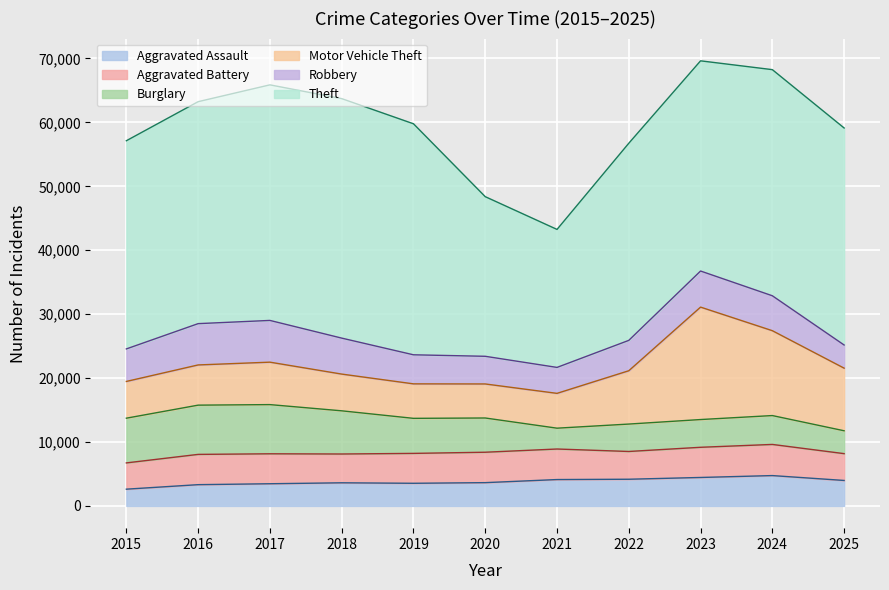

Reading left to right, list all the values displayed in this chart.

Aggravated Assault: 2015=2619	2016=3324	2017=3468	2018=3615	2019=3540	2020=3640	2021=4123	2022=4173	2023=4450	2024=4745	2025=3983
Aggravated Battery: 2015=4110	2016=4736	2017=4686	2018=4506	2019=4677	2020=4758	2021=4779	2022=4343	2023=4721	2024=4873	2025=4195
Burglary: 2015=6995	2016=7704	2017=7695	2018=6756	2019=5483	2020=5356	2021=3259	2022=4289	2023=4341	2024=4517	2025=3578
Motor Vehicle Theft: 2015=5749	2016=6290	2017=6640	2018=5747	2019=5395	2020=5325	2021=5447	2022=8341	2023=17589	2024=13278	2025=9796
Robbery: 2015=5087	2016=6461	2017=6530	2018=5628	2019=4546	2020=4328	2021=4059	2022=4751	2023=5646	2024=5463	2025=3620
Theft: 2015=32571	2016=34727	2017=36854	2018=37468	2019=36144	2020=24974	2021=21589	2022=30840	2023=32884	2024=35376	2025=33953